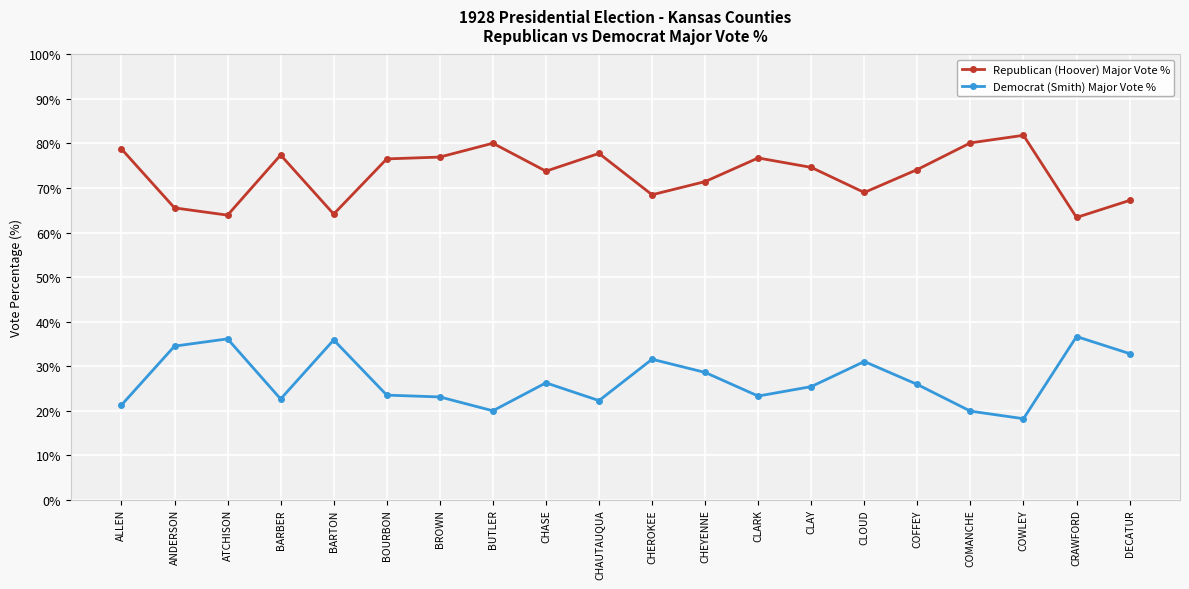

At how many categories does at least one series exceed 46?

20